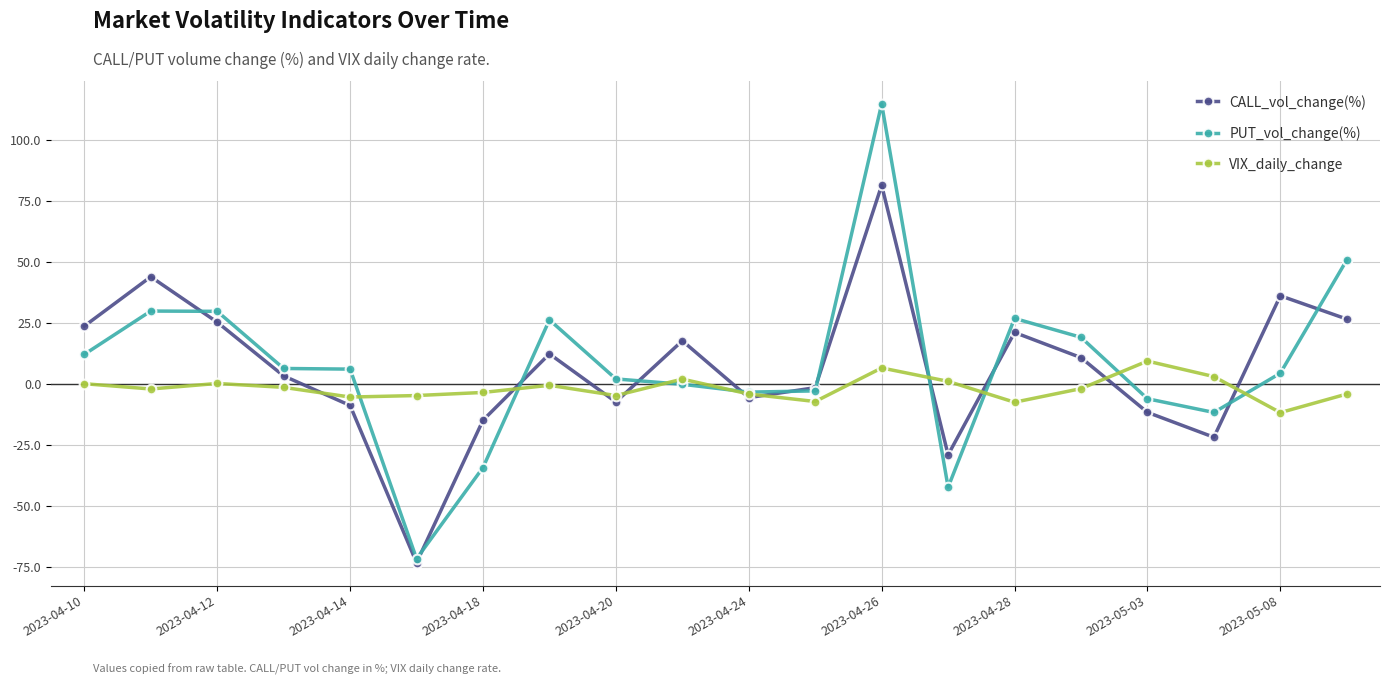

What is the value of the PUT_vol_change(%) point at the 4th from the left?

6.3